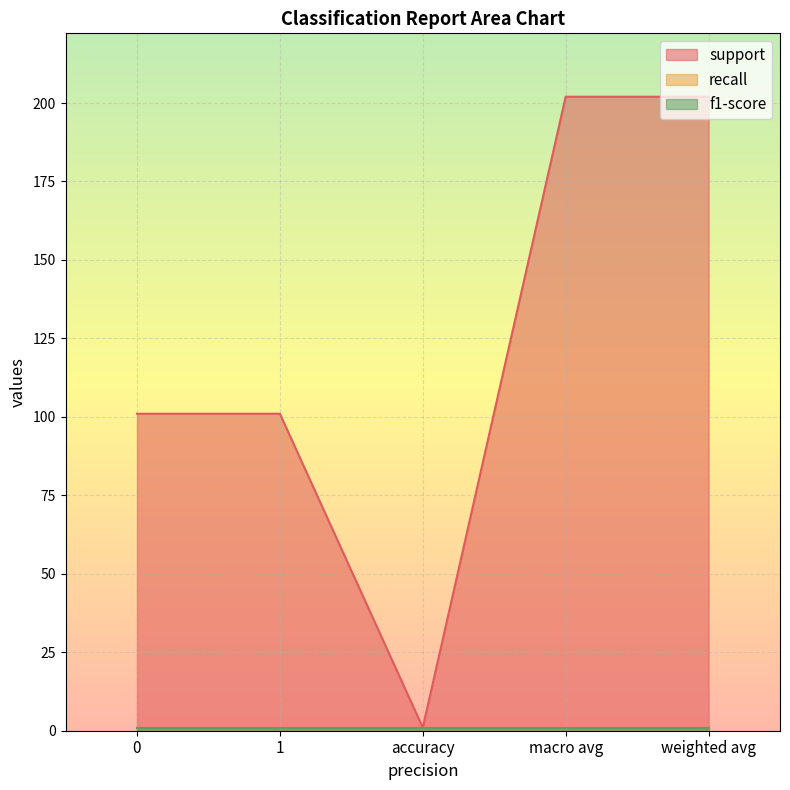

Count the support values in the range 101 to 202.

4